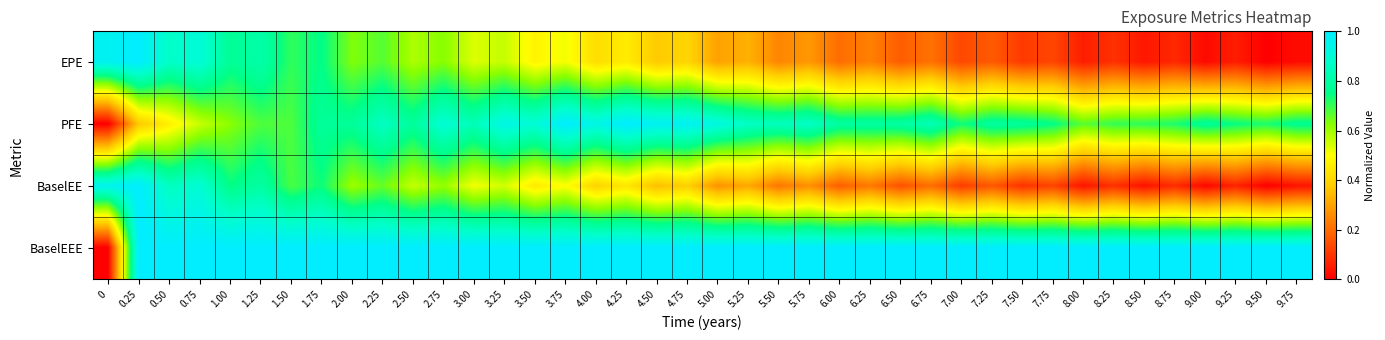

At how many categories does at least one series exceed 0?

40